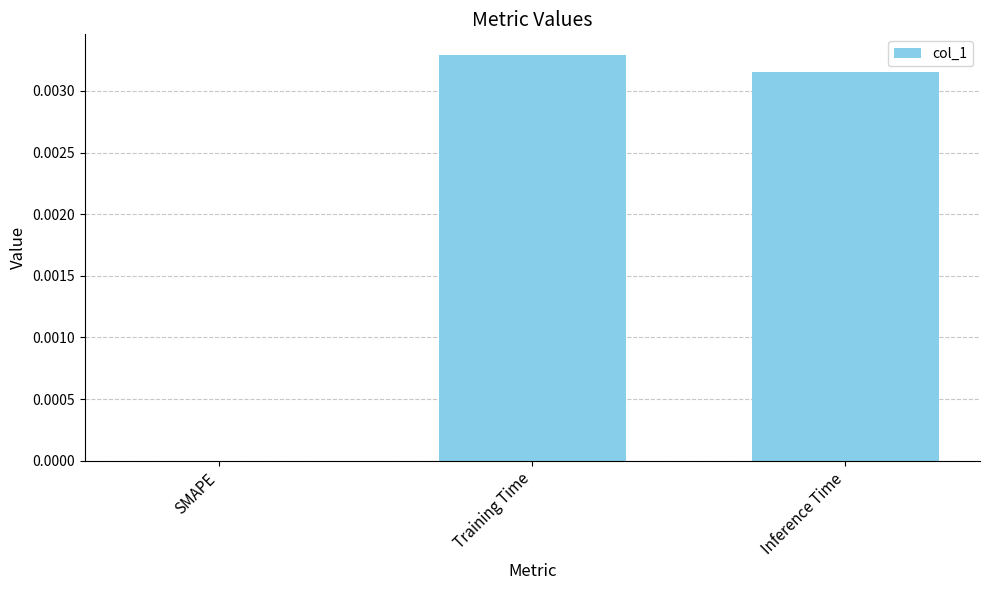

At which label is the value closest to 0?

SMAPE